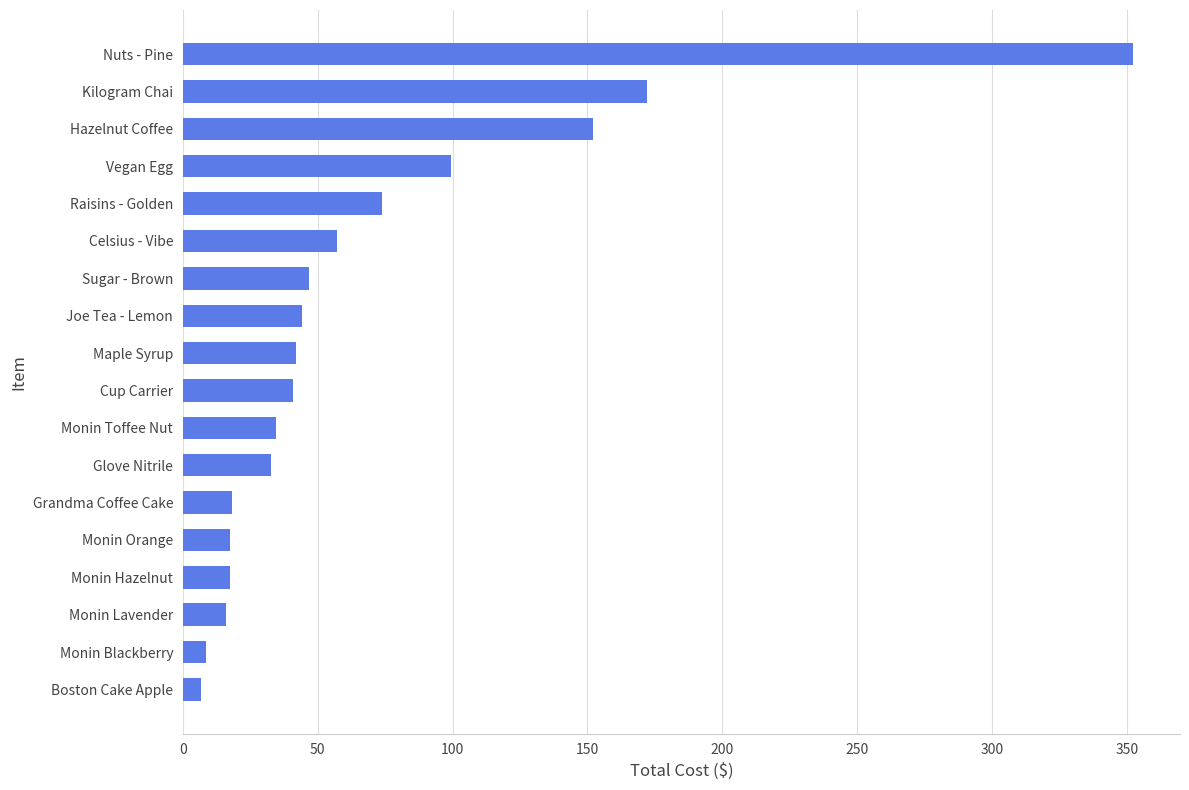

Is it true that the value at Monin Hazelnut is 17.3?

True